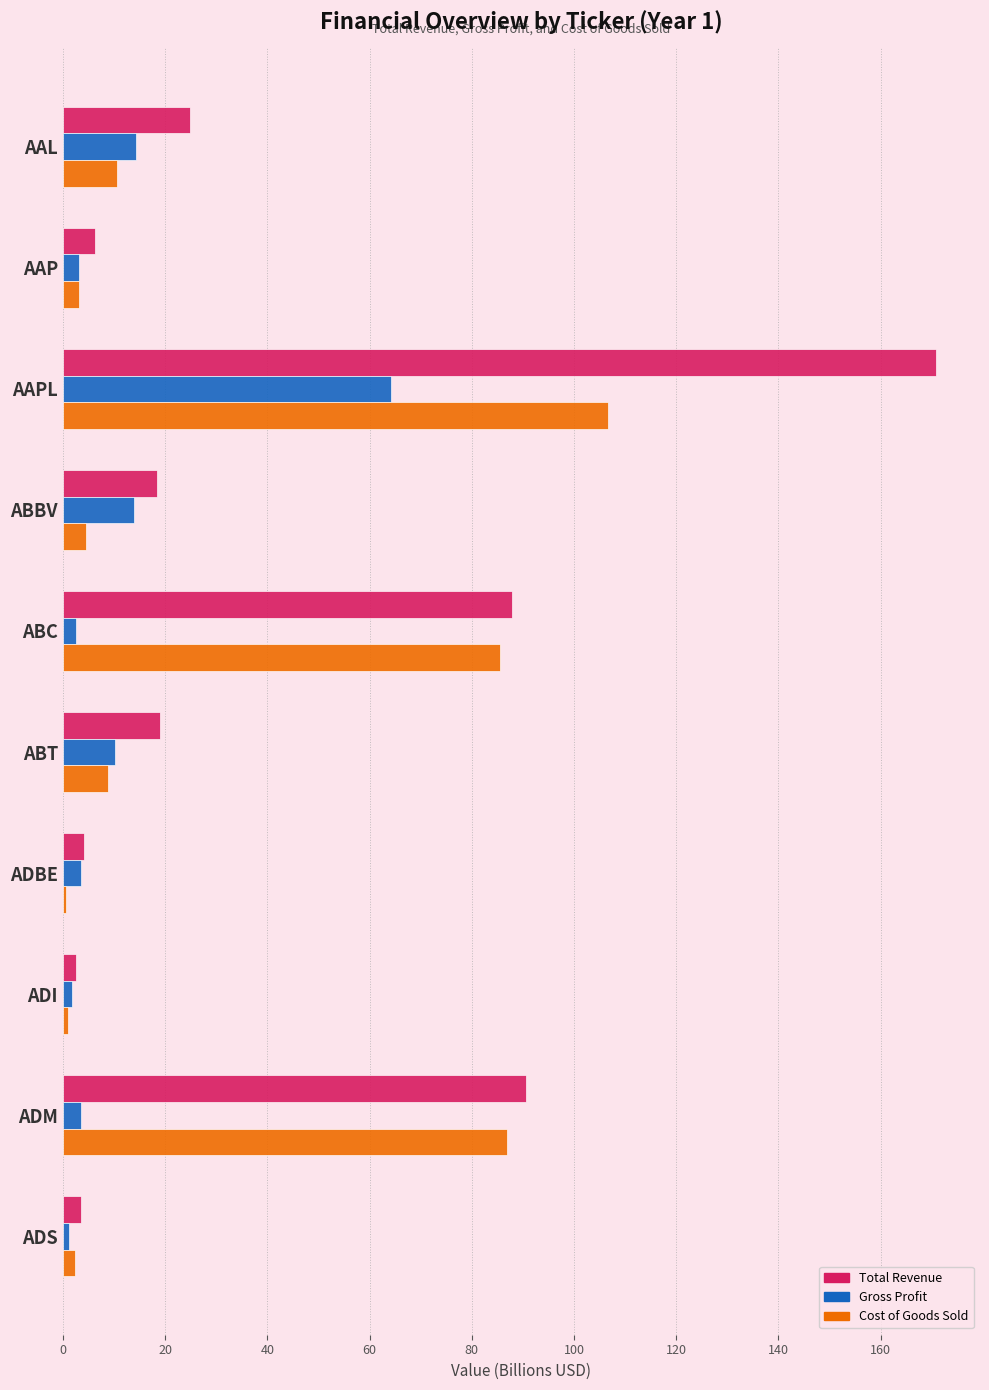

What is the average value of the Gross Profit series?

11.8